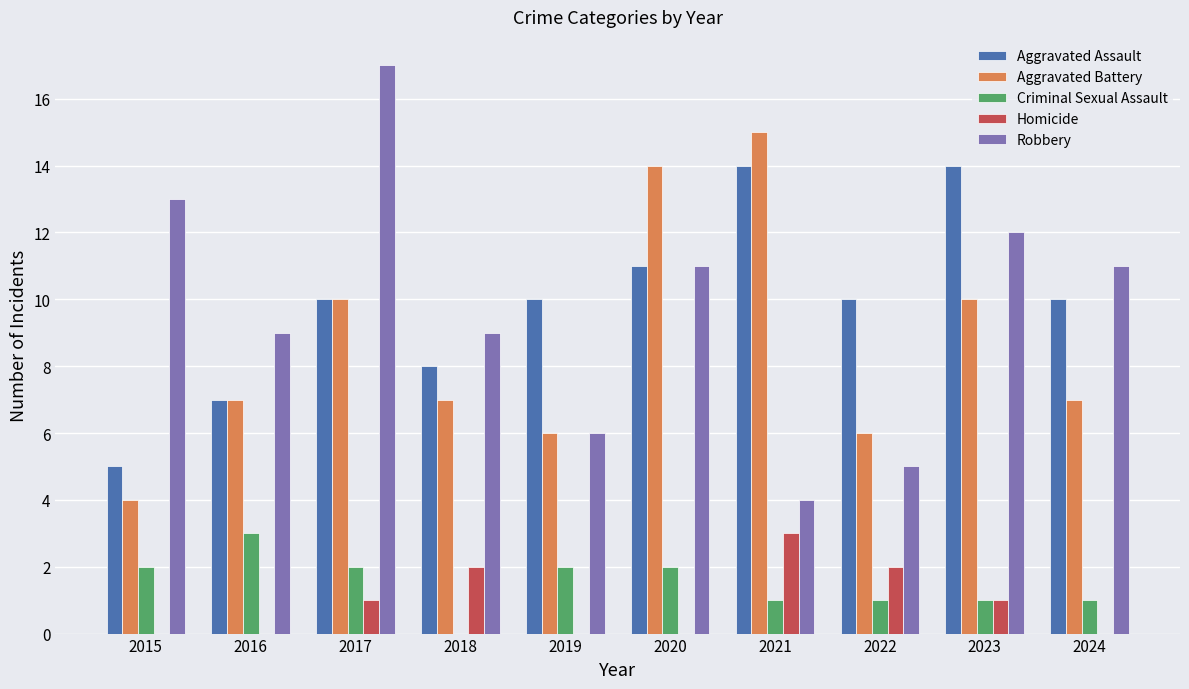

Read the Aggravated Battery value at 2024.

7